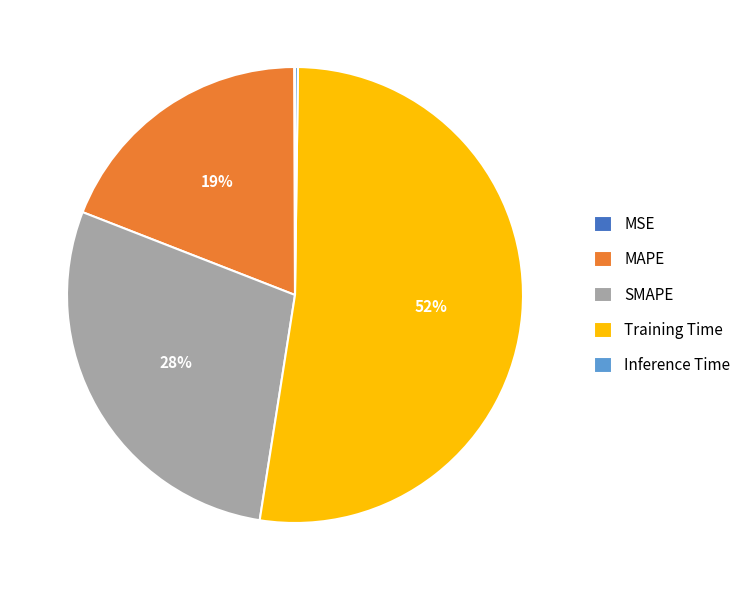

Do MAPE and Training Time together represent more than half of the pie?

Yes